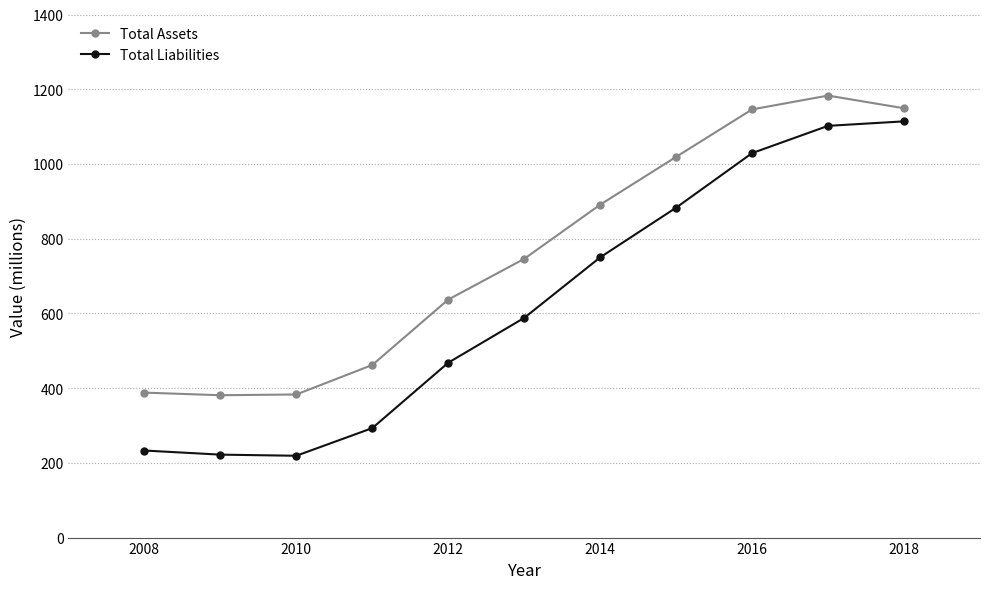

True or false: Total Assets and Total Liabilities intersect in this chart.

False